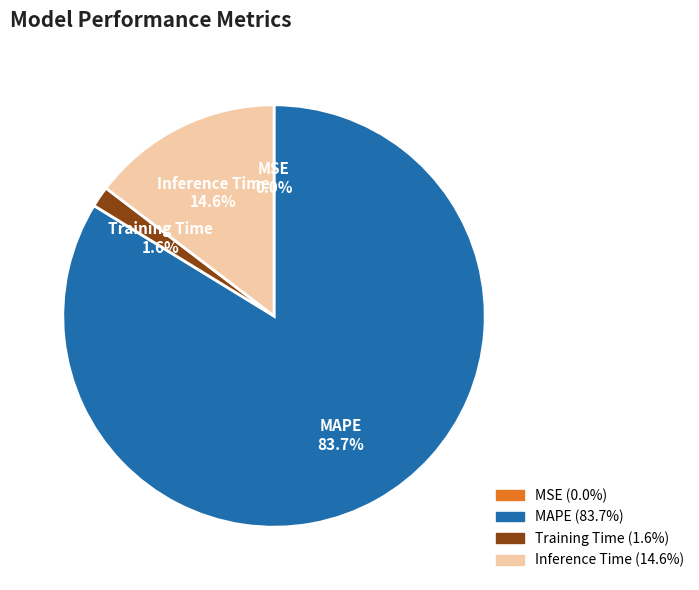

The MAPE slice represents 96% of the pie. True or false?

False